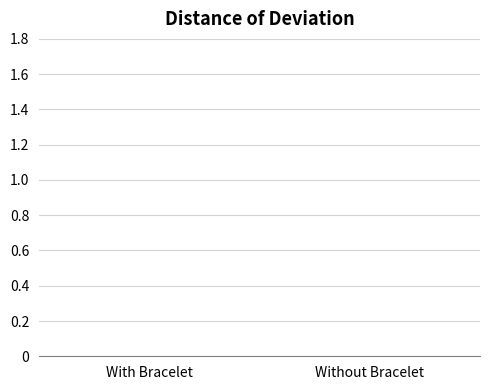

Rank the categories by value from lowest to highest.

With Bracelet, Without Bracelet